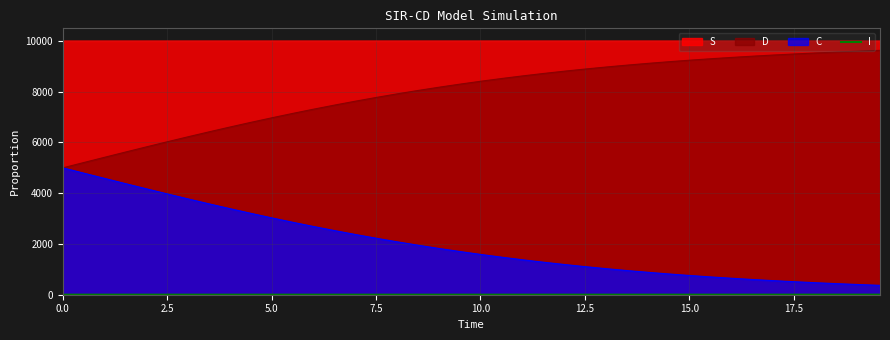

What is the maximum value shown in the chart?

9998.3